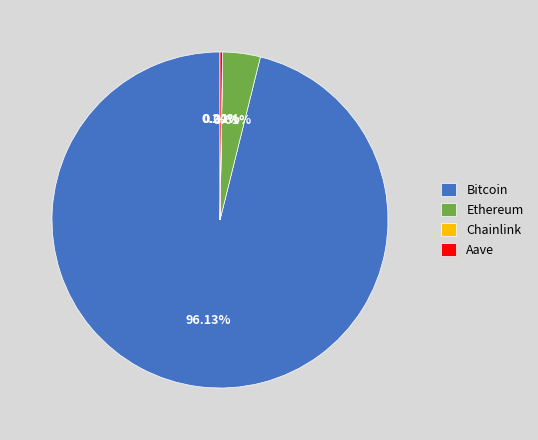

Does any single category account for the majority?

Yes